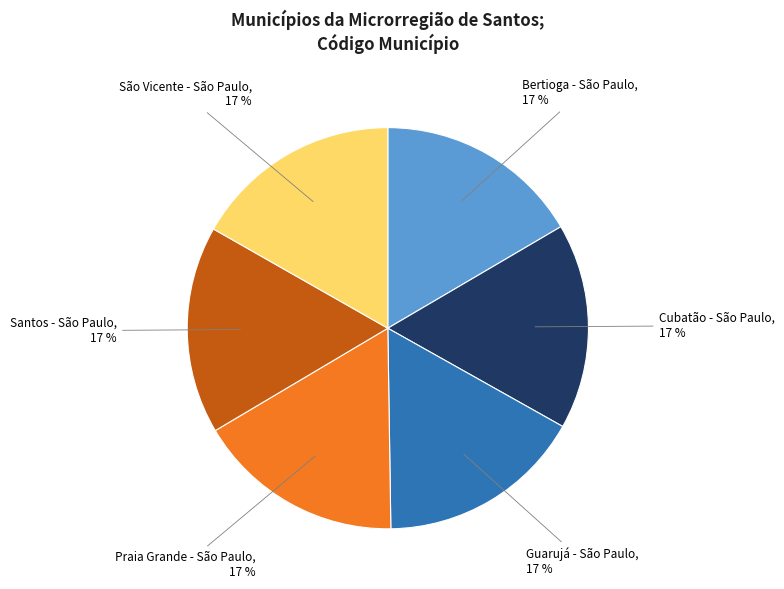

Does any single category account for the majority?

No